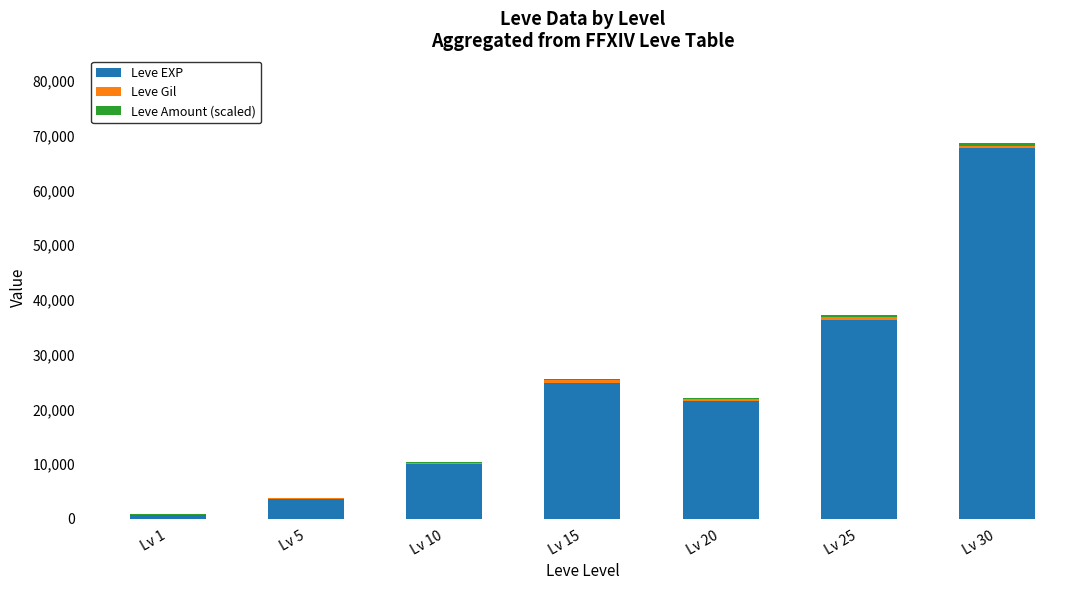

At which label does Leve EXP reach its peak?

Lv 30